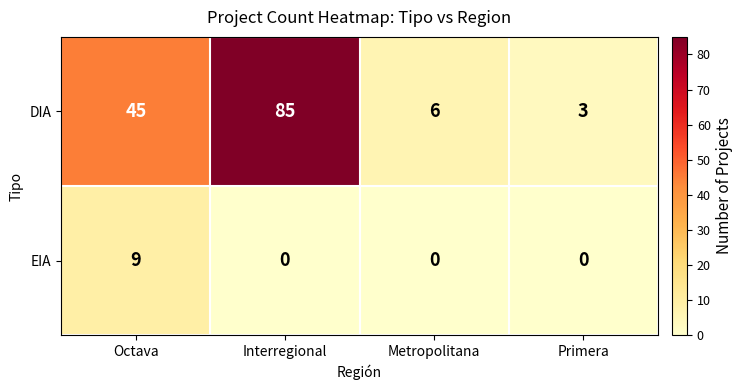

Between Octava and Metropolitana, which series saw the biggest shift?

DIA